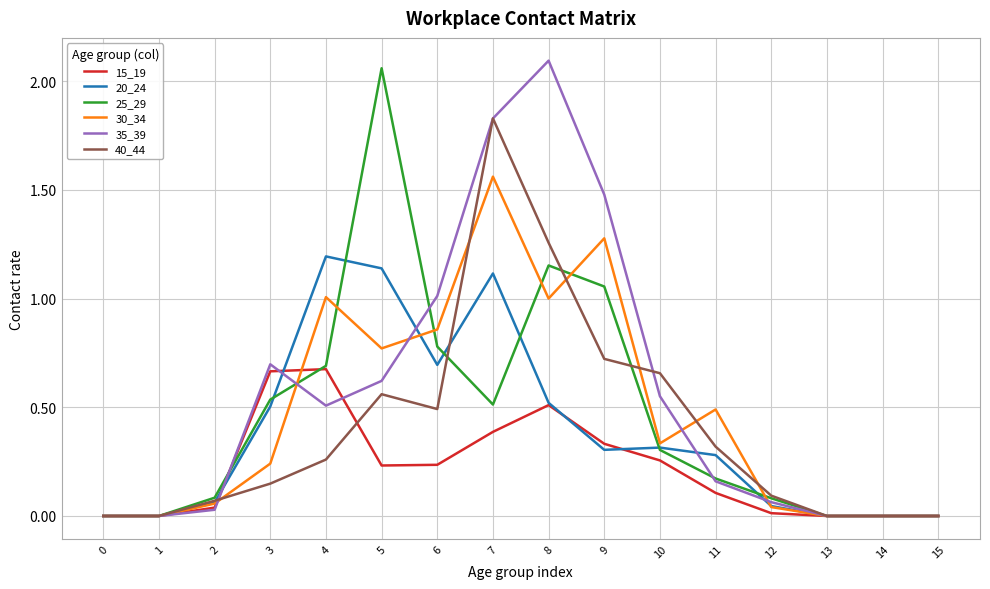

What is the total value across all series at 9?

5.2